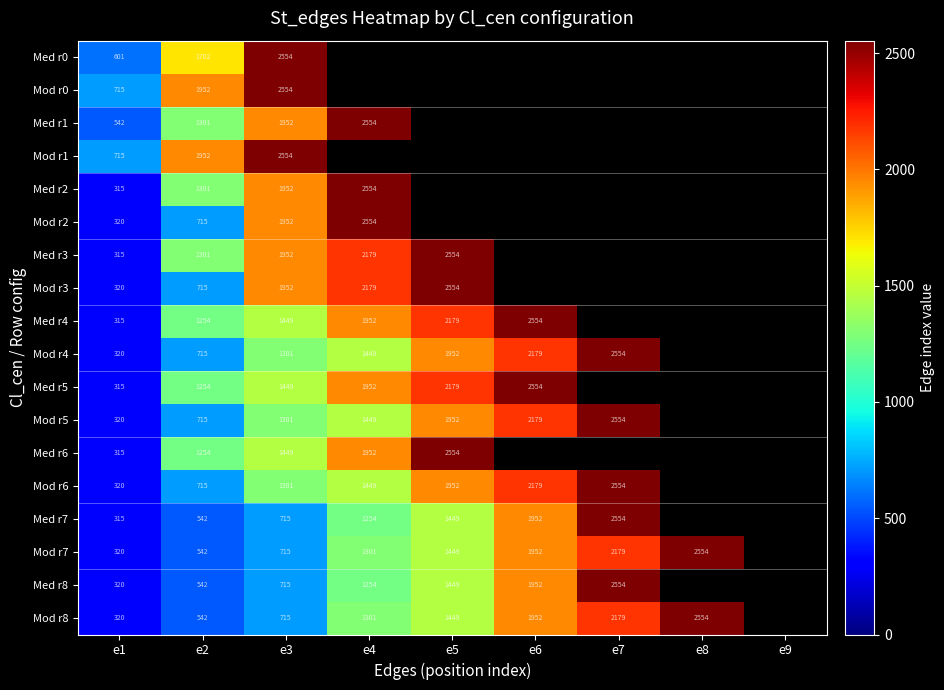

Is it true that Med r4 equals 315 at e1?

True